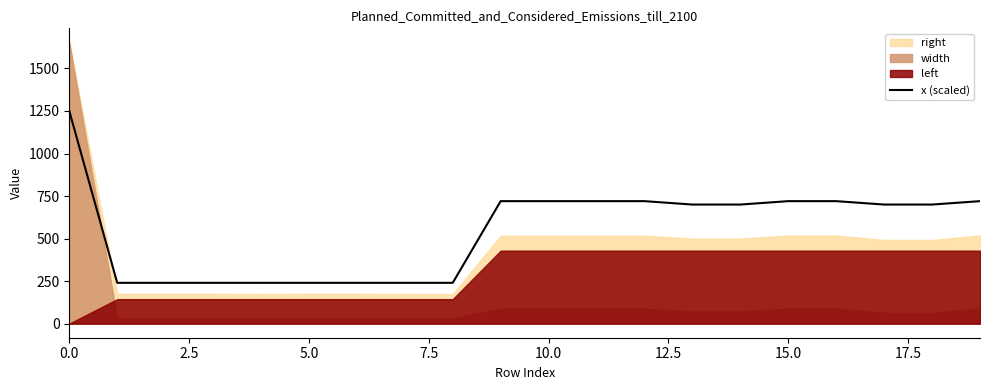

True or false: there are more than 1 points higher than both neighbors.

False